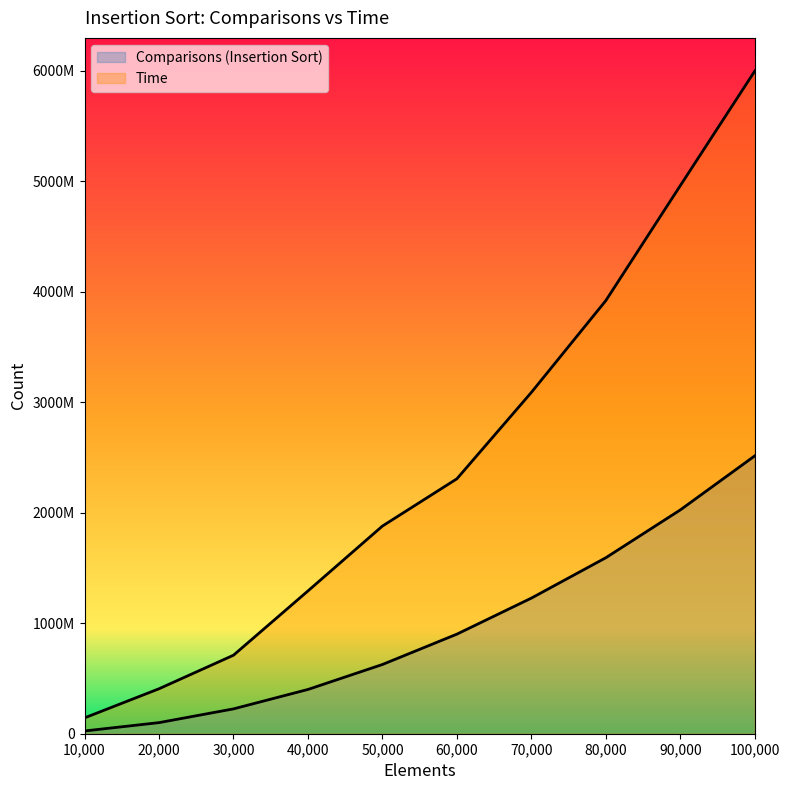

Where does the Time series first go above 2306417067?

70000